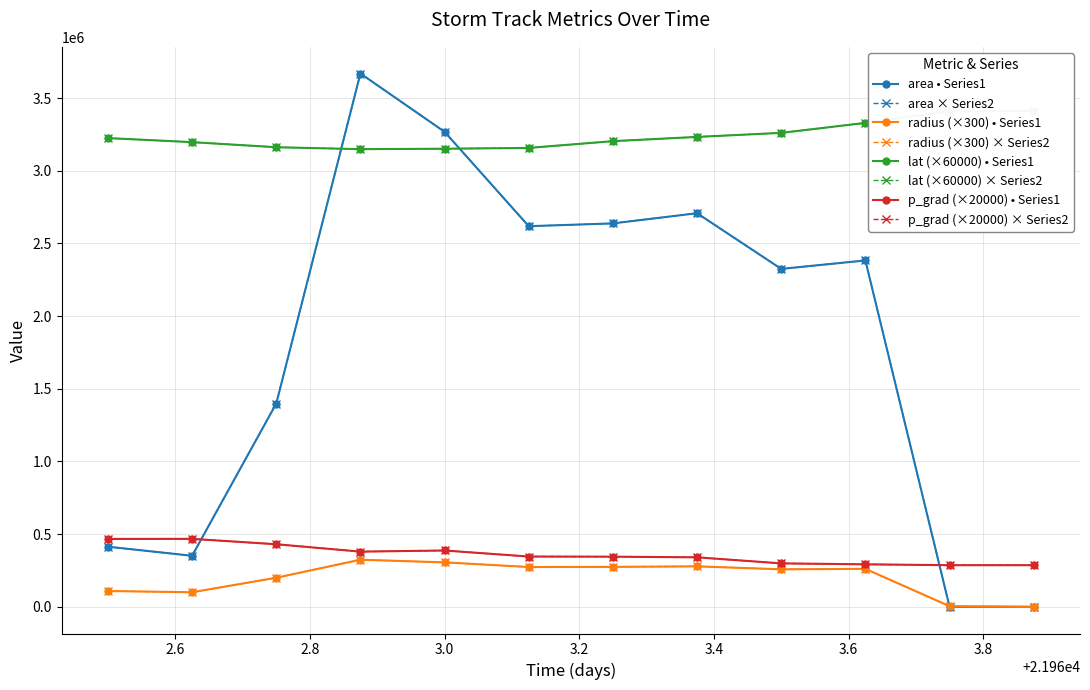

True or false: lat and radius intersect in this chart.

False